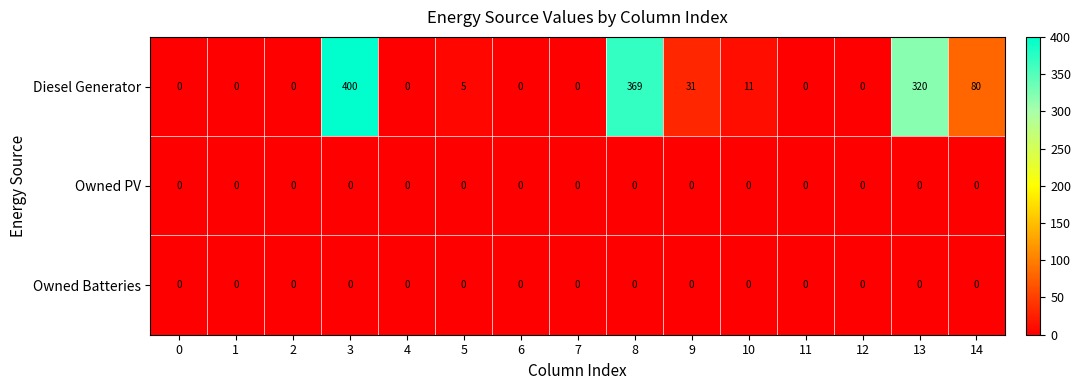

What is the greatest value displayed?

400